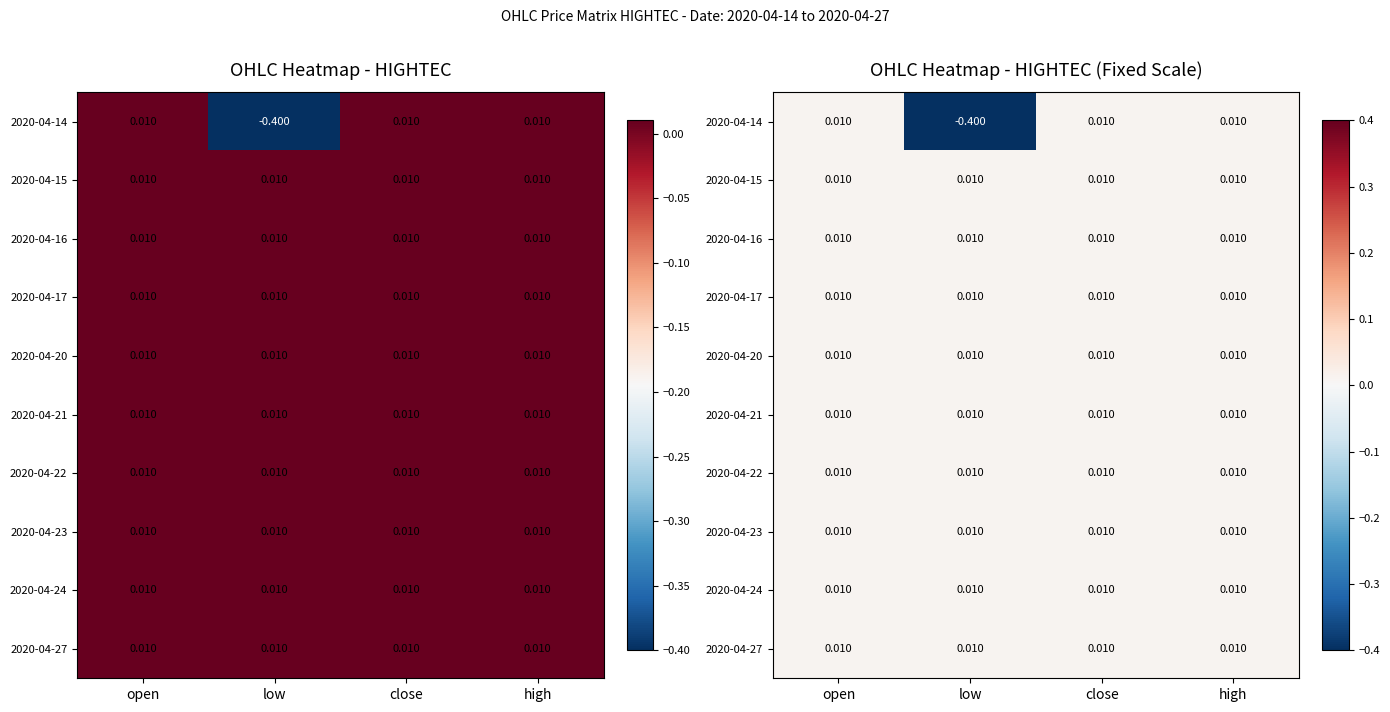

List the series in order of their peak value, lowest first.

2020-04-14, 2020-04-15, 2020-04-16, 2020-04-17, 2020-04-20, 2020-04-21, 2020-04-22, 2020-04-23, 2020-04-24, 2020-04-27